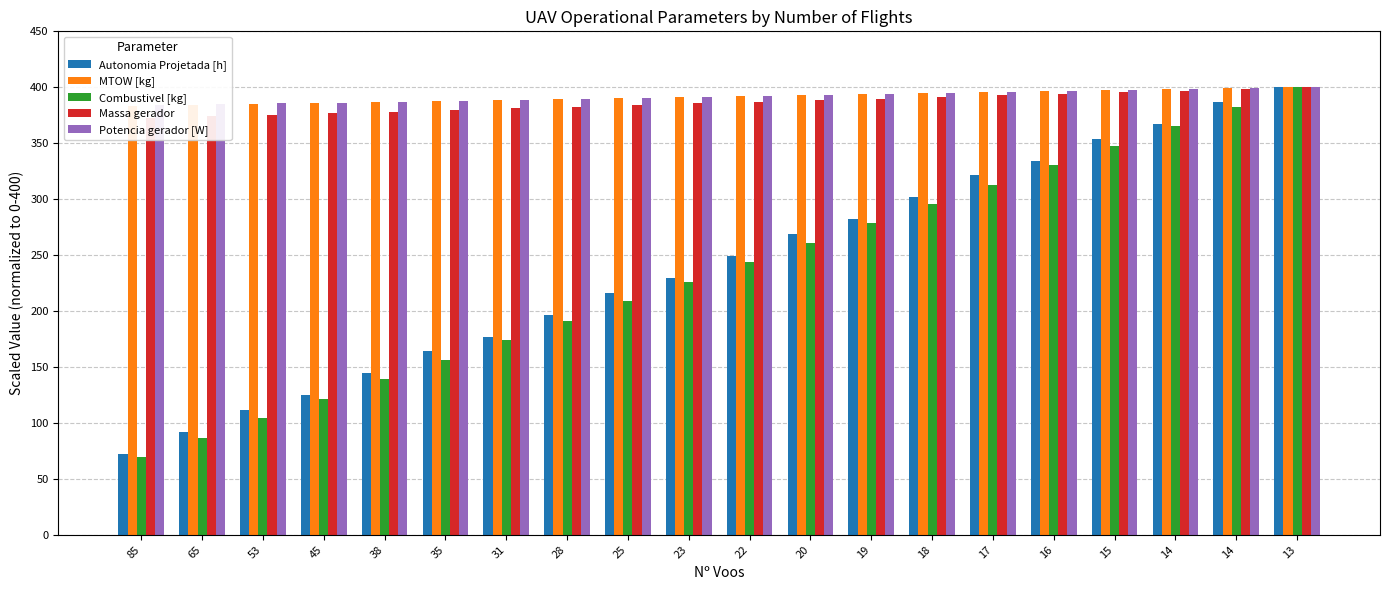

Reading left to right, what are all the values shown in this chart?

Autonomia Projetada [h]: 85=72.1	65=91.8	53=111.5	45=124.6	38=144.3	35=163.9	31=177.0	28=196.7	25=216.4	23=229.5	22=249.2	20=268.9	19=282.0	18=301.6	17=321.3	16=334.4	15=354.1	14=367.2	14=386.9	13=400.0
MTOW [kg]: 85=383.6	65=384.5	53=385.3	45=386.2	38=387.1	35=387.9	31=388.8	28=389.6	25=390.5	23=391.4	22=392.2	20=393.1	19=393.9	18=394.8	17=395.7	16=396.6	15=397.4	14=398.3	14=399.1	13=400.0
Combustivel [kg]: 85=69.6	65=87.0	53=104.3	45=121.7	38=139.1	35=156.5	31=173.9	28=191.3	25=208.7	23=226.1	22=243.5	20=260.9	19=278.3	18=295.7	17=313.0	16=330.4	15=347.8	14=365.2	14=382.6	13=400.0
Massa gerador: 85=372.7	65=374.2	53=375.5	45=377.0	38=378.3	35=379.8	31=381.3	28=382.6	25=384.1	23=385.5	22=386.9	20=388.4	19=389.8	18=391.3	17=392.8	16=394.2	15=395.6	14=397.1	14=398.5	13=400.0
Potencia gerador [W]: 85=383.8	65=384.7	53=385.5	45=386.4	38=387.2	35=388.0	31=388.9	28=389.7	25=390.6	23=391.4	22=392.3	20=393.2	19=394.0	18=394.9	17=395.7	16=396.6	15=397.4	14=398.3	14=399.1	13=400.0